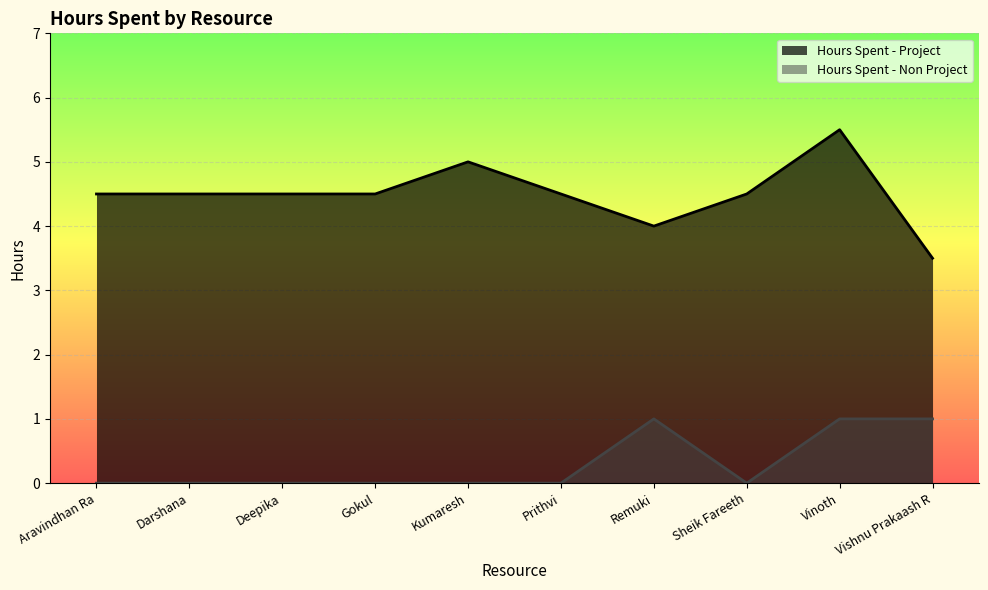

True or false: Hours Spent - Project and Hours Spent - Non Project cross at least once.

False